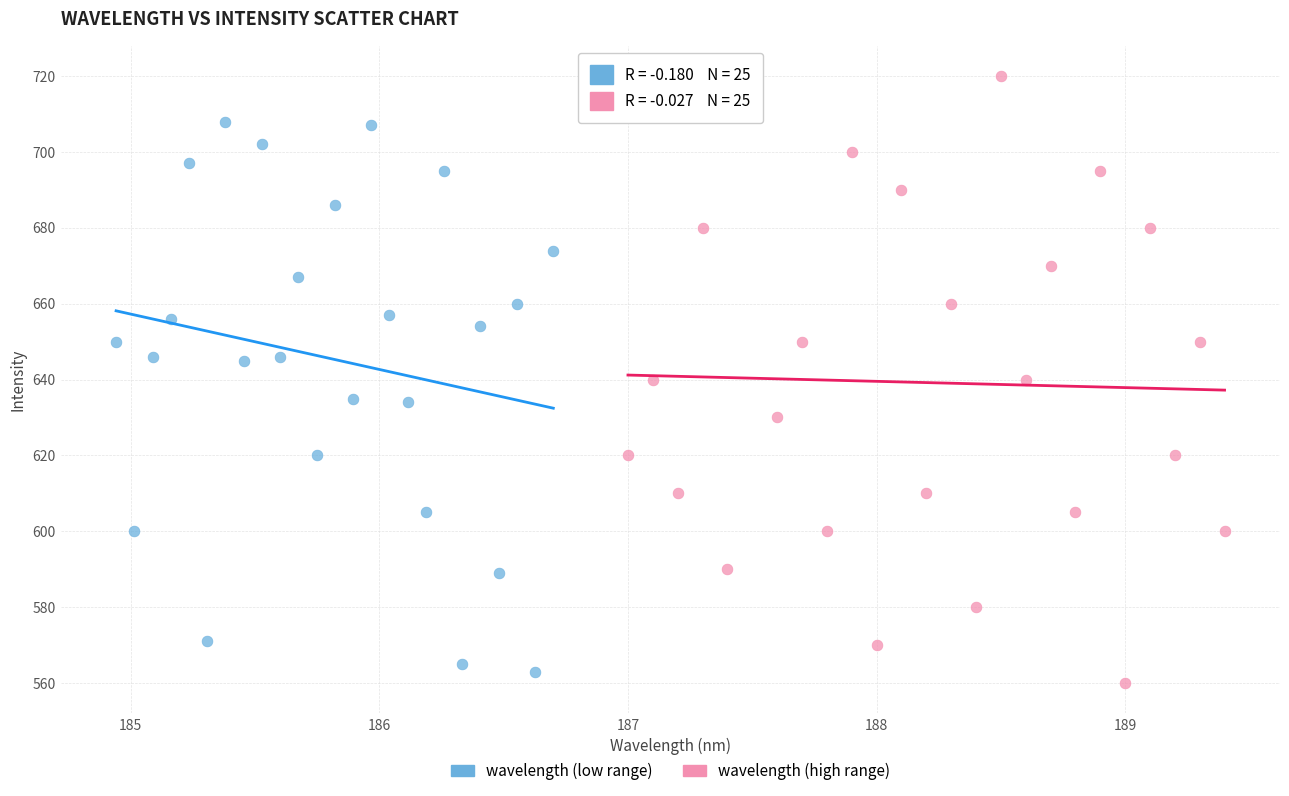

Which series reaches the minimum Y coordinate?

wavelength (high range)